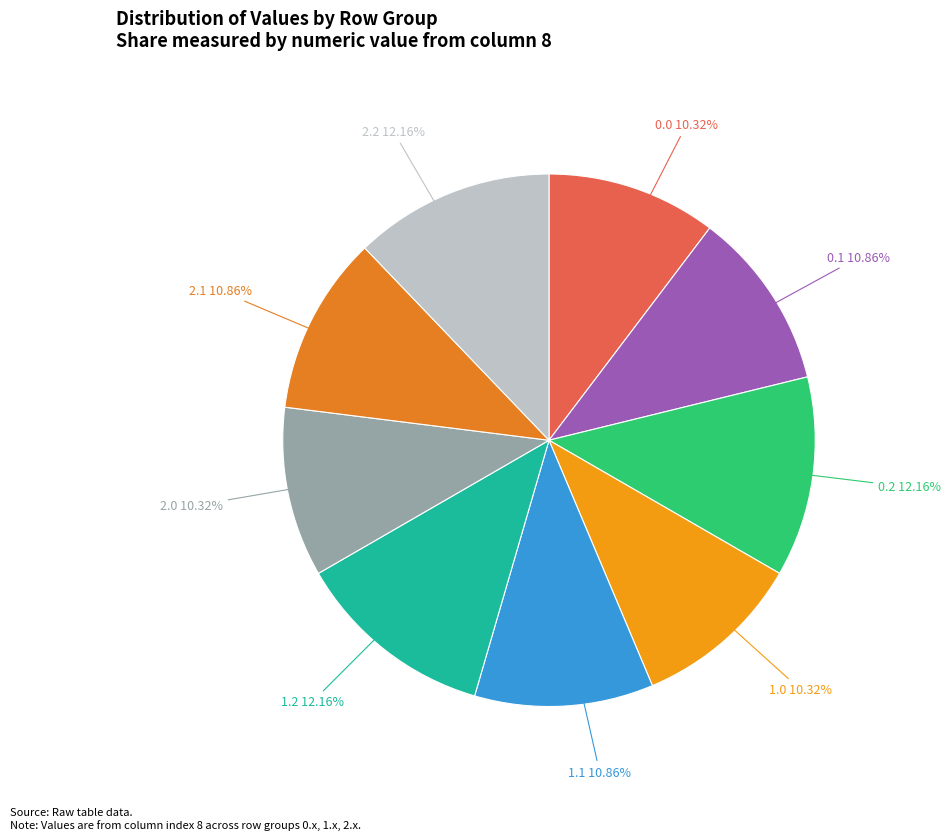

How many slices are in this pie chart?

9